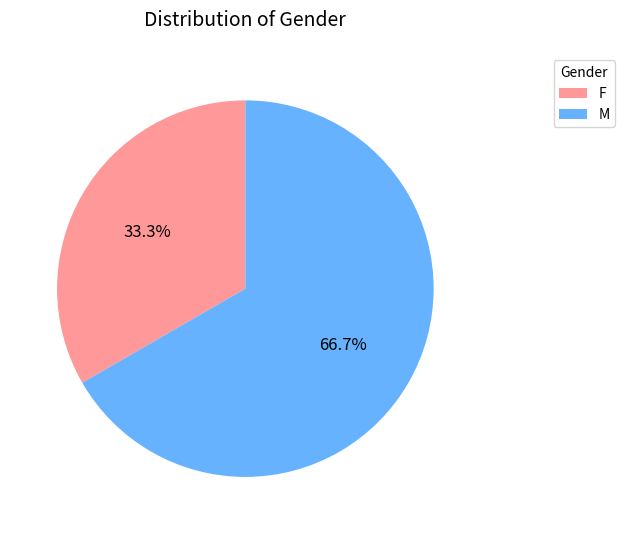

To the nearest percent, what is the difference between the F and M slice percentages?

33%